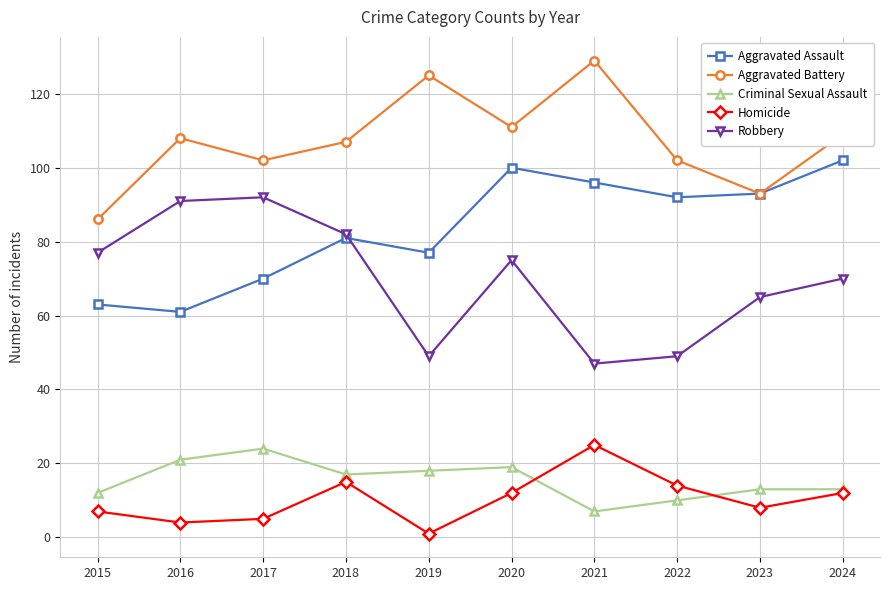

What is the value of the Aggravated Assault point at the 3rd from the left?

70